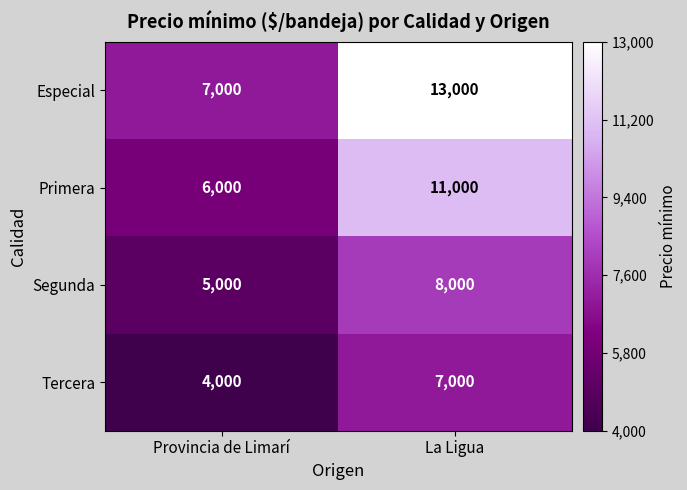

At which category is the sum across all series the highest?

La Ligua